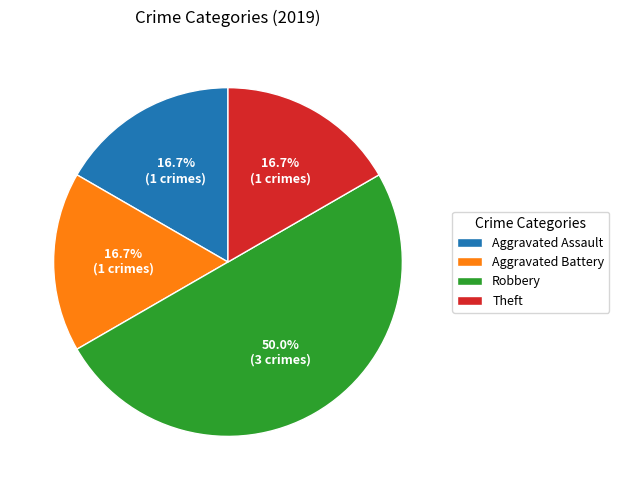

To the nearest percent, what is the average slice percentage?

25%